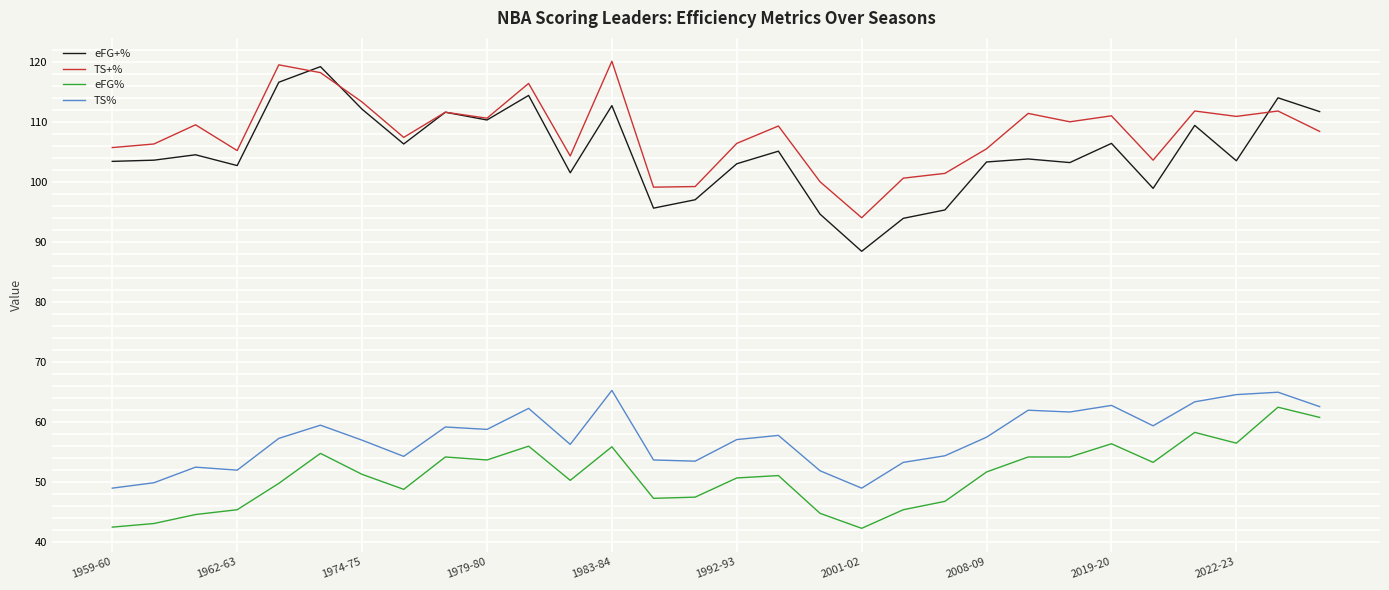

Which series has the largest range (max minus min)?

eFG+%